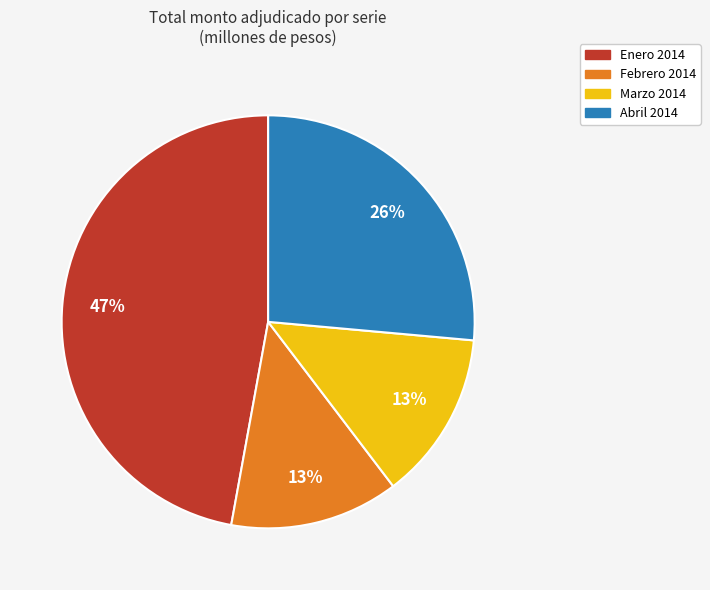

What is the largest slice in the pie chart?

Enero 2014